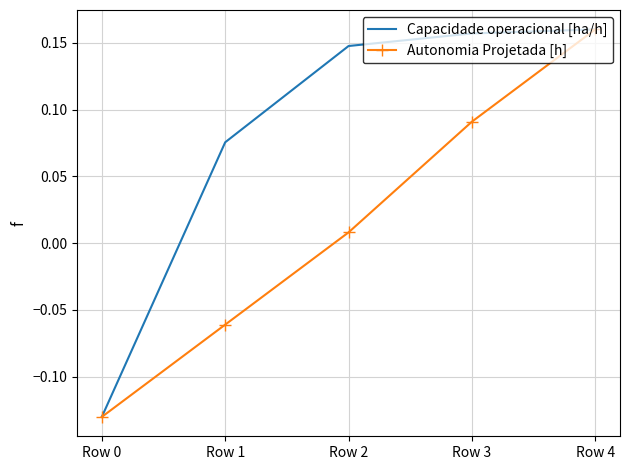

Which series has the largest total across all categories?

Capacidade operacional [ha/h]